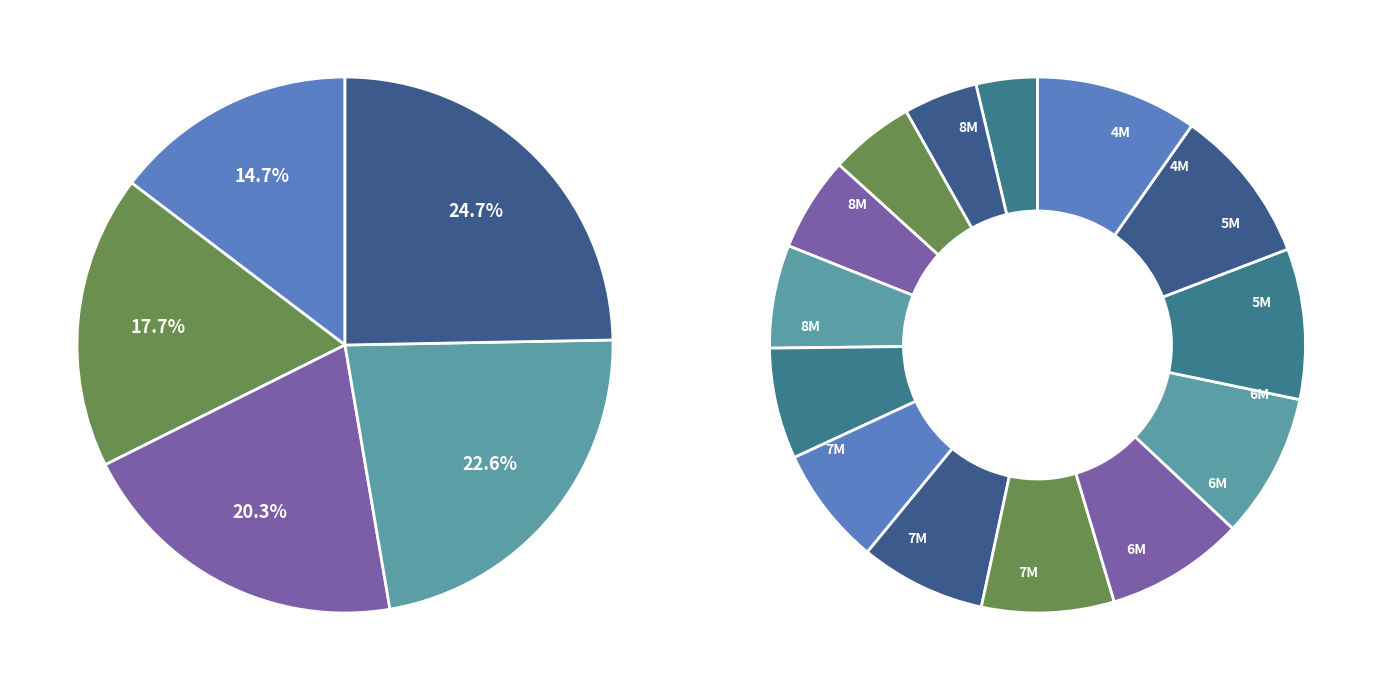

How much of the chart is everything except 8?

90.6%